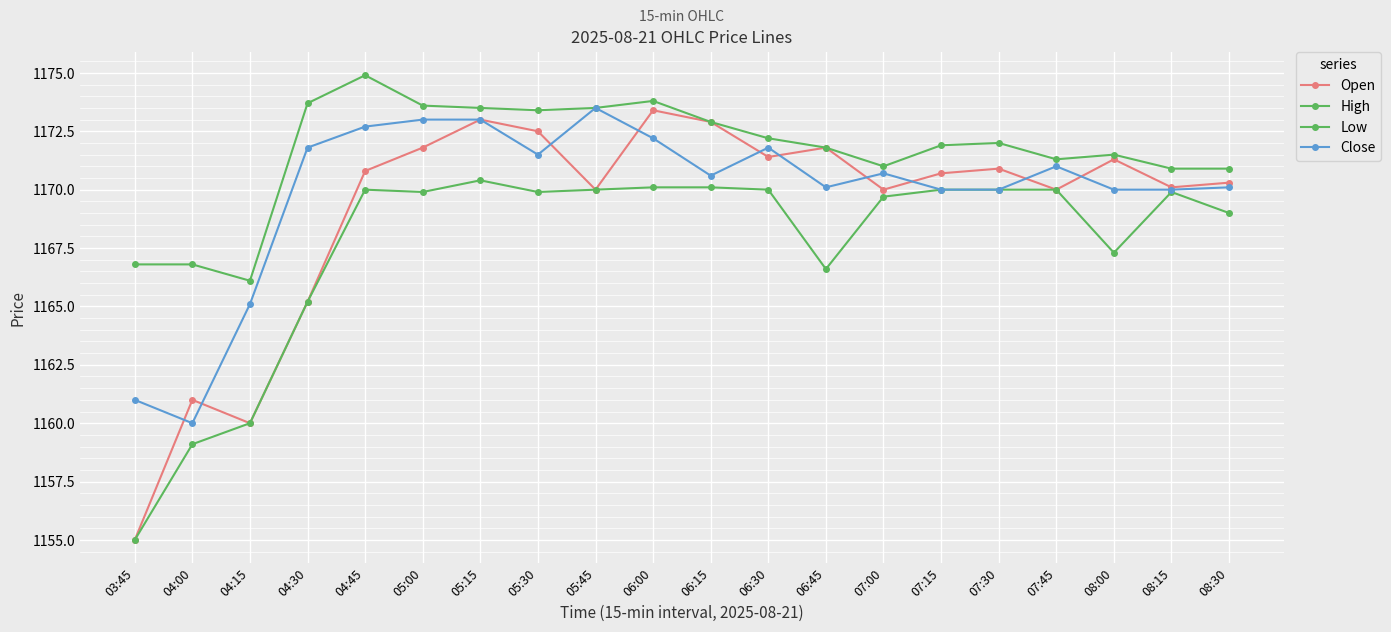

Rank the series at 04:00 from lowest to highest value.

Low, Close, Open, High